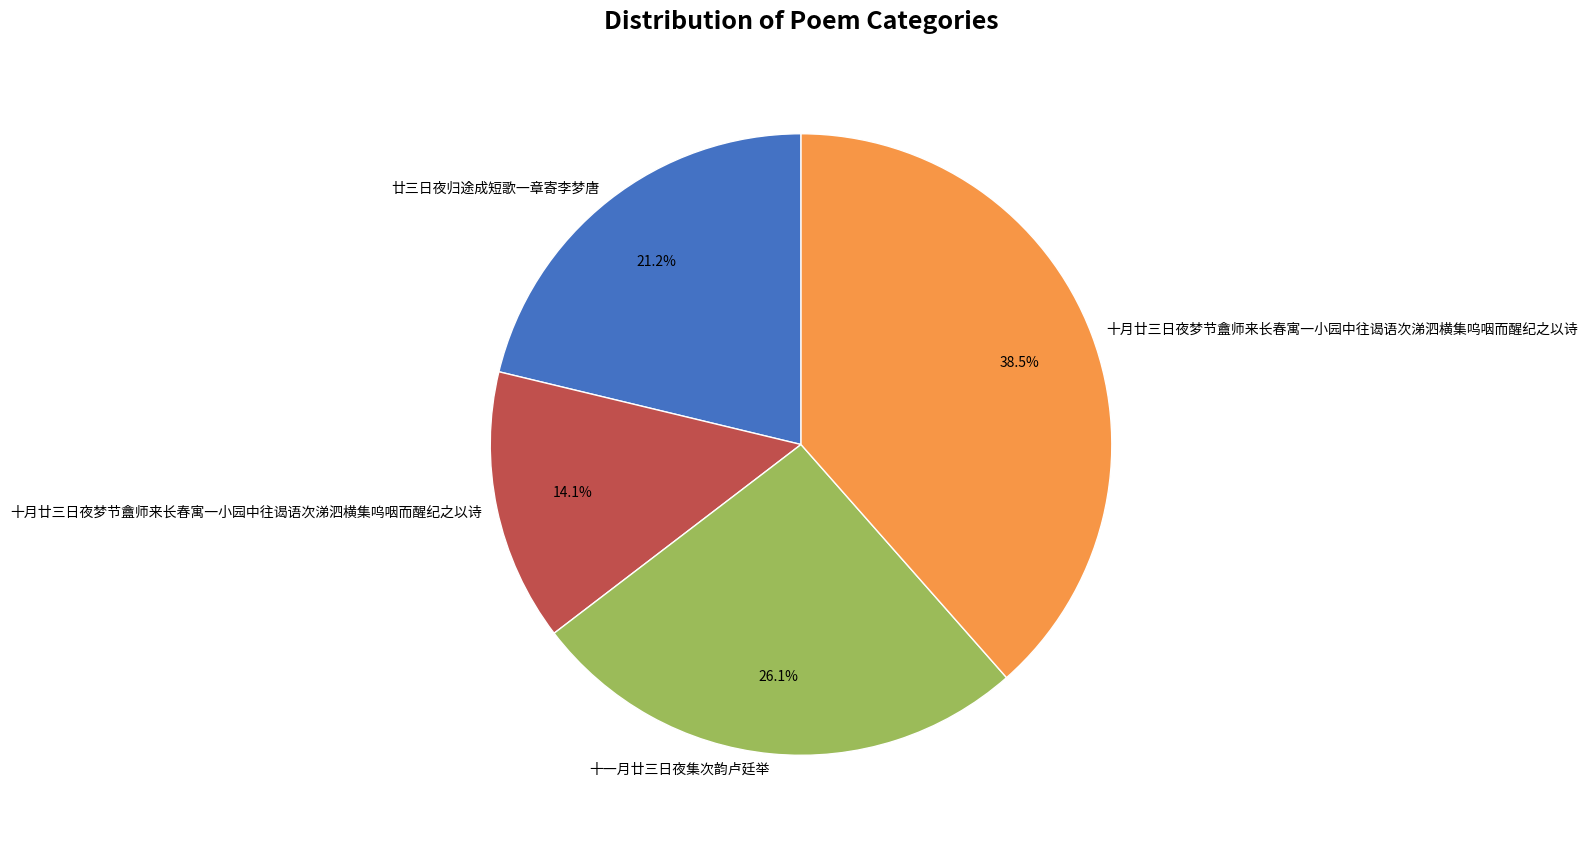

Does any single category account for the majority?

No